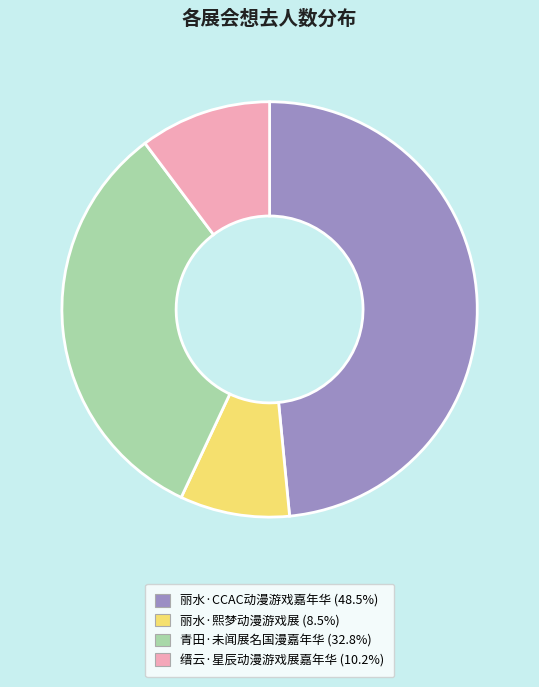

Do 青田·未闻展名国漫嘉年华 and 丽水·CCAC动漫游戏嘉年华 together represent more than half of the pie?

Yes